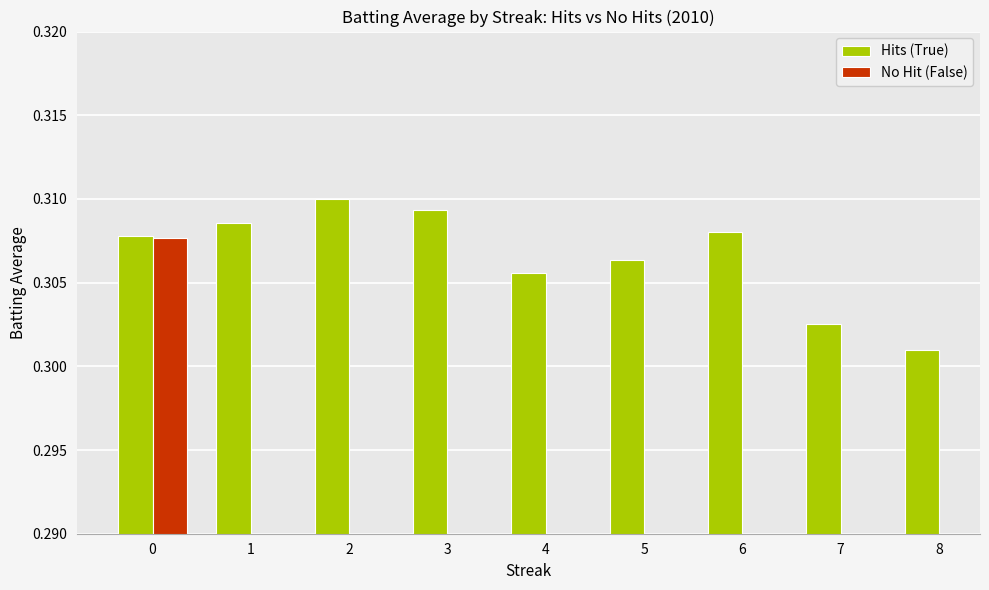

At how many categories does at least one series exceed 0?

9